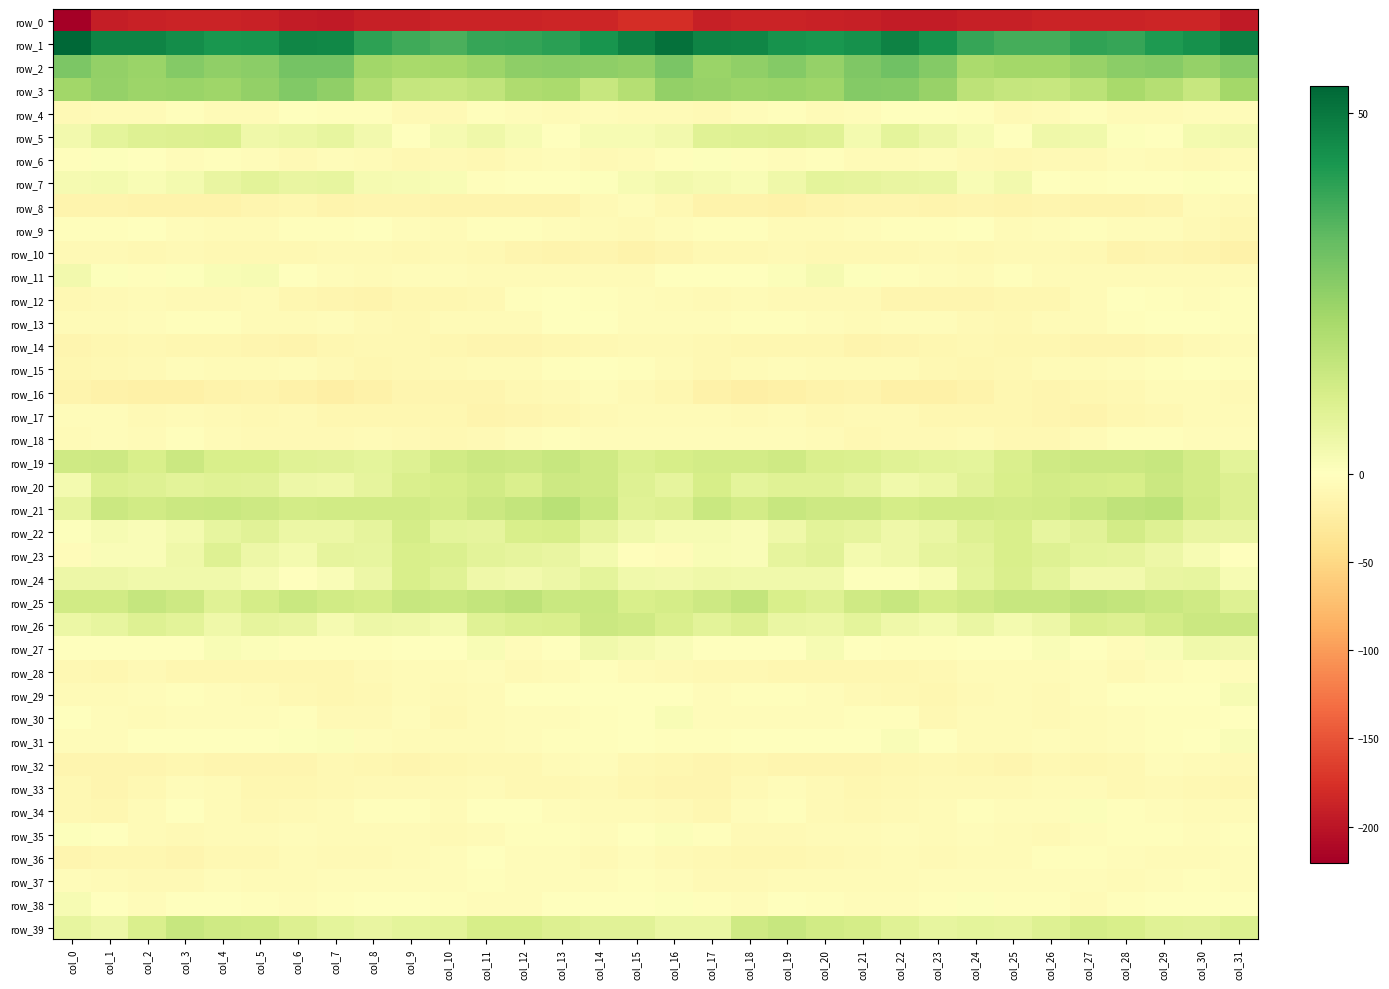

Reading left to right, what are all the values shown in this chart?

row_0: col_0=-220.4	col_1=-192.0	col_2=-188.7	col_3=-187.0	col_4=-187.6	col_5=-189.1	col_6=-193.0	col_7=-194.8	col_8=-190.3	col_9=-189.9	col_10=-187.7	col_11=-186.9	col_12=-187.5	col_13=-184.8	col_14=-185.1	col_15=-178.3	col_16=-179.0	col_17=-189.9	col_18=-187.7	col_19=-187.2	col_20=-188.1	col_21=-190.2	col_22=-194.6	col_23=-193.1	col_24=-189.8	col_25=-189.5	col_26=-186.6	col_27=-187.7	col_28=-186.9	col_29=-184.4	col_30=-184.6	col_31=-196.1
row_1: col_0=53.8	col_1=47.5	col_2=47.4	col_3=45.1	col_4=43.2	col_5=43.4	col_6=46.9	col_7=46.3	col_8=40.0	col_9=37.7	col_10=35.9	col_11=38.9	col_12=39.2	col_13=40.6	col_14=43.5	col_15=47.6	col_16=51.4	col_17=47.5	col_18=46.9	col_19=43.9	col_20=43.1	col_21=44.5	col_22=47.9	col_23=43.8	col_24=38.8	col_25=36.9	col_26=36.7	col_27=39.7	col_28=38.7	col_29=42.3	col_30=44.2	col_31=48.2
row_2: col_0=28.4	col_1=24.4	col_2=23.4	col_3=27.0	col_4=25.0	col_5=26.0	col_6=29.7	col_7=29.6	col_8=22.1	col_9=20.8	col_10=21.3	col_11=22.8	col_12=25.4	col_13=26.0	col_14=25.4	col_15=24.5	col_16=28.8	col_17=23.4	col_18=24.9	col_19=26.9	col_20=24.4	col_21=27.8	col_22=30.3	col_23=27.0	col_24=20.5	col_25=21.6	col_26=21.6	col_27=24.0	col_28=25.7	col_29=26.5	col_30=24.2	col_31=26.7
row_3: col_0=21.9	col_1=24.1	col_2=22.9	col_3=23.2	col_4=22.7	col_5=24.7	col_6=27.6	col_7=25.1	col_8=19.2	col_9=14.8	col_10=14.4	col_11=15.8	col_12=19.4	col_13=20.2	col_14=14.5	col_15=18.4	col_16=24.6	col_17=23.8	col_18=22.9	col_19=23.2	col_20=22.7	col_21=27.0	col_22=26.5	col_23=23.8	col_24=16.5	col_25=14.8	col_26=14.6	col_27=17.0	col_28=20.9	col_29=18.2	col_30=14.4	col_31=21.5
row_4: col_0=-6.9	col_1=-6.9	col_2=-6.5	col_3=-2.1	col_4=-5.2	col_5=-5.3	col_6=-1.4	col_7=-1.8	col_8=-1.8	col_9=-6.9	col_10=-8.0	col_11=-2.8	col_12=-5.0	col_13=-5.6	col_14=-4.8	col_15=-5.5	col_16=-5.7	col_17=-7.6	col_18=-4.5	col_19=-2.7	col_20=-6.1	col_21=-3.6	col_22=-1.3	col_23=-1.7	col_24=-3.3	col_25=-8.6	col_26=-5.9	col_27=-2.4	col_28=-6.0	col_29=-5.2	col_30=-4.7	col_31=-3.6
row_5: col_0=3.8	col_1=7.5	col_2=9.1	col_3=9.3	col_4=9.8	col_5=4.3	col_6=5.2	col_7=6.6	col_8=3.6	col_9=0.2	col_10=2.9	col_11=4.3	col_12=2.2	col_13=-0.1	col_14=2.2	col_15=2.3	col_16=3.7	col_17=8.4	col_18=9.0	col_19=9.6	col_20=8.4	col_21=3.0	col_22=7.3	col_23=4.9	col_24=2.5	col_25=0.4	col_26=4.4	col_27=3.8	col_28=0.8	col_29=0.1	col_30=3.0	col_31=3.5
row_6: col_0=-2.1	col_1=0.6	col_2=-0.6	col_3=-3.9	col_4=-2.4	col_5=-4.9	col_6=-7.7	col_7=-4.6	col_8=-6.2	col_9=-9.5	col_10=-8.6	col_11=-8.6	col_12=-5.4	col_13=-5.1	col_14=-8.1	col_15=-6.7	col_16=-2.5	col_17=0.4	col_18=-2.0	col_19=-3.8	col_20=-2.4	col_21=-6.9	col_22=-6.5	col_23=-4.8	col_24=-7.7	col_25=-9.1	col_26=-8.6	col_27=-7.4	col_28=-5.0	col_29=-6.2	col_30=-8.4	col_31=-5.6
row_7: col_0=2.6	col_1=3.0	col_2=1.9	col_3=3.1	col_4=6.3	col_5=7.6	col_6=6.0	col_7=6.7	col_8=2.6	col_9=2.5	col_10=2.0	col_11=-2.0	col_12=-0.9	col_13=-0.1	col_14=0.8	col_15=2.2	col_16=3.4	col_17=2.7	col_18=1.8	col_19=4.3	col_20=7.2	col_21=7.0	col_22=6.1	col_23=5.6	col_24=1.7	col_25=3.4	col_26=0.3	col_27=-2.3	col_28=-0.2	col_29=-0.1	col_30=0.6	col_31=-0.4
row_8: col_0=-14.1	col_1=-15.2	col_2=-16.8	col_3=-17.2	col_4=-16.3	col_5=-13.3	col_6=-11.8	col_7=-15.4	col_8=-12.6	col_9=-13.7	col_10=-13.8	col_11=-14.9	col_12=-14.8	col_13=-14.5	col_14=-7.4	col_15=-4.4	col_16=-8.9	col_17=-15.9	col_18=-16.7	col_19=-17.2	col_20=-15.4	col_21=-12.4	col_22=-12.9	col_23=-14.9	col_24=-12.2	col_25=-14.3	col_26=-13.5	col_27=-15.4	col_28=-14.8	col_29=-12.8	col_30=-5.8	col_31=-8.4
row_9: col_0=-2.5	col_1=-2.4	col_2=-1.5	col_3=-4.3	col_4=-6.2	col_5=-5.4	col_6=-2.7	col_7=-2.4	col_8=-0.3	col_9=-4.0	col_10=-5.4	col_11=-2.9	col_12=-2.4	col_13=-4.0	col_14=-5.6	col_15=-7.9	col_16=-4.5	col_17=-2.2	col_18=-1.8	col_19=-5.5	col_20=-6.1	col_21=-4.8	col_22=-1.9	col_23=-2.0	col_24=-0.7	col_25=-6.0	col_26=-4.3	col_27=-1.9	col_28=-3.6	col_29=-3.7	col_30=-8.1	col_31=-10.4
row_10: col_0=-8.4	col_1=-8.2	col_2=-9.6	col_3=-8.1	col_4=-9.7	col_5=-9.6	col_6=-9.3	col_7=-7.9	col_8=-8.5	col_9=-8.9	col_10=-6.9	col_11=-8.9	col_12=-13.4	col_13=-14.6	col_14=-13.1	col_15=-16.0	col_16=-12.1	col_17=-9.0	col_18=-9.2	col_19=-8.6	col_20=-9.7	col_21=-9.5	col_22=-8.8	col_23=-7.9	col_24=-9.3	col_25=-7.7	col_26=-7.7	col_27=-9.7	col_28=-15.4	col_29=-13.3	col_30=-14.7	col_31=-18.7
row_11: col_0=3.6	col_1=0.6	col_2=-1.7	col_3=0.6	col_4=1.8	col_5=2.3	col_6=-1.7	col_7=-3.9	col_8=-5.3	col_9=-4.0	col_10=-4.2	col_11=-6.6	col_12=-5.9	col_13=-6.6	col_14=-5.7	col_15=-5.9	col_16=-1.7	col_17=-1.0	col_18=-0.8	col_19=0.9	col_20=2.6	col_21=0.8	col_22=-2.7	col_23=-4.5	col_24=-5.5	col_25=-3.0	col_26=-6.1	col_27=-5.6	col_28=-6.5	col_29=-6.4	col_30=-5.7	col_31=-6.9
row_12: col_0=-9.9	col_1=-7.9	col_2=-5.9	col_3=-7.4	col_4=-8.2	col_5=-6.8	col_6=-10.4	col_7=-13.0	col_8=-13.9	col_9=-11.5	col_10=-10.4	col_11=-9.2	col_12=-2.0	col_13=-1.1	col_14=-3.4	col_15=-5.1	col_16=-6.4	col_17=-7.0	col_18=-5.9	col_19=-8.3	col_20=-7.5	col_21=-7.5	col_22=-12.1	col_23=-13.1	col_24=-13.7	col_25=-10.4	col_26=-10.9	col_27=-6.3	col_28=-0.5	col_29=-2.4	col_30=-3.6	col_31=-2.5
row_13: col_0=-6.5	col_1=-5.3	col_2=-3.9	col_3=-2.7	col_4=-3.4	col_5=-5.6	col_6=-5.5	col_7=-3.8	col_8=-7.1	col_9=-9.0	col_10=-6.2	col_11=-5.6	col_12=-5.4	col_13=-0.4	col_14=-0.3	col_15=-3.6	col_16=-3.6	col_17=-4.6	col_18=-3.4	col_19=-2.5	col_20=-4.3	col_21=-6.0	col_22=-4.6	col_23=-4.6	col_24=-8.4	col_25=-8.7	col_26=-5.3	col_27=-6.3	col_28=-3.2	col_29=0.2	col_30=-1.2	col_31=-2.8
row_14: col_0=-13.3	col_1=-11.7	col_2=-10.0	col_3=-11.4	col_4=-11.4	col_5=-13.3	col_6=-13.9	col_7=-12.0	col_8=-9.4	col_9=-9.5	col_10=-11.5	col_11=-12.4	col_12=-13.5	col_13=-11.3	col_14=-8.7	col_15=-7.7	col_16=-7.1	col_17=-10.1	col_18=-10.8	col_19=-11.2	col_20=-11.7	col_21=-14.3	col_22=-13.4	col_23=-10.9	col_24=-8.9	col_25=-10.8	col_26=-11.3	col_27=-13.7	col_28=-12.6	col_29=-10.4	col_30=-7.9	col_31=-6.0
row_15: col_0=-12.0	col_1=-10.1	col_2=-7.4	col_3=-4.7	col_4=-5.5	col_5=-5.8	col_6=-5.0	col_7=-8.4	col_8=-11.0	col_9=-9.8	col_10=-7.5	col_11=-6.6	col_12=-5.3	col_13=-3.3	col_14=-1.3	col_15=-2.7	col_16=-6.0	col_17=-8.8	col_18=-6.5	col_19=-4.4	col_20=-6.0	col_21=-5.6	col_22=-5.9	col_23=-9.8	col_24=-11.1	col_25=-9.0	col_26=-6.8	col_27=-6.7	col_28=-4.5	col_29=-2.2	col_30=-1.4	col_31=-2.2
row_16: col_0=-15.3	col_1=-17.6	col_2=-20.3	col_3=-20.7	col_4=-17.1	col_5=-14.4	col_6=-17.9	col_7=-21.1	col_8=-18.9	col_9=-12.7	col_10=-12.3	col_11=-12.4	col_12=-9.9	col_13=-7.7	col_14=-5.1	col_15=-8.6	col_16=-12.0	col_17=-18.1	col_18=-21.4	col_19=-19.3	col_20=-15.9	col_21=-15.1	col_22=-19.8	col_23=-20.7	col_24=-17.2	col_25=-11.3	col_26=-13.0	col_27=-11.4	col_28=-9.3	col_29=-5.9	col_30=-6.3	col_31=-8.5
row_17: col_0=-4.9	col_1=-4.9	col_2=-7.3	col_3=-6.7	col_4=-7.9	col_5=-9.0	col_6=-7.0	col_7=-10.4	col_8=-11.7	col_9=-10.3	col_10=-11.5	col_11=-14.0	col_12=-12.6	col_13=-10.6	col_14=-7.4	col_15=-6.4	col_16=-5.9	col_17=-5.3	col_18=-7.9	col_19=-6.5	col_20=-9.2	col_21=-8.1	col_22=-7.9	col_23=-11.2	col_24=-11.4	col_25=-10.8	col_26=-12.4	col_27=-14.3	col_28=-11.4	col_29=-9.9	col_30=-5.6	col_31=-6.5
row_18: col_0=-6.0	col_1=-3.7	col_2=-6.0	col_3=-2.7	col_4=-6.1	col_5=-8.1	col_6=-8.5	col_7=-8.0	col_8=-5.6	col_9=-7.1	col_10=-9.4	col_11=-7.1	col_12=-4.4	col_13=-2.2	col_14=-3.9	col_15=-5.0	col_16=-4.1	col_17=-4.5	col_18=-4.8	col_19=-3.8	col_20=-6.9	col_21=-9.0	col_22=-8.1	col_23=-7.3	col_24=-5.4	col_25=-9.2	col_26=-8.7	col_27=-6.3	col_28=-3.0	col_29=-2.8	col_30=-3.7	col_31=-5.0
row_19: col_0=13.0	col_1=13.2	col_2=10.7	col_3=13.6	col_4=10.9	col_5=10.9	col_6=8.8	col_7=8.1	col_8=7.3	col_9=9.2	col_10=12.3	col_11=13.5	col_12=13.1	col_13=14.7	col_14=13.0	col_15=9.7	col_16=11.0	col_17=12.0	col_18=11.8	col_19=12.9	col_20=10.5	col_21=10.1	col_22=8.5	col_23=7.8	col_24=7.4	col_25=10.3	col_26=12.8	col_27=13.5	col_28=13.8	col_29=14.5	col_30=12.0	col_31=7.9
row_20: col_0=3.1	col_1=9.8	col_2=8.9	col_3=7.9	col_4=8.8	col_5=8.2	col_6=4.7	col_7=4.5	col_8=6.9	col_9=10.4	col_10=11.3	col_11=12.4	col_12=10.1	col_13=13.1	col_14=12.8	col_15=9.0	col_16=7.1	col_17=11.0	col_18=7.5	col_19=8.7	col_20=8.5	col_21=7.1	col_22=3.8	col_23=5.3	col_24=8.1	col_25=10.7	col_26=12.2	col_27=11.4	col_28=11.1	col_29=13.5	col_30=12.2	col_31=9.3
row_21: col_0=7.0	col_1=13.5	col_2=12.6	col_3=13.5	col_4=14.0	col_5=13.2	col_6=12.2	col_7=12.3	col_8=12.5	col_9=12.5	col_10=11.5	col_11=13.6	col_12=15.2	col_13=17.3	col_14=14.1	col_15=8.7	col_16=9.3	col_17=14.0	col_18=12.1	col_19=14.4	col_20=13.4	col_21=13.1	col_22=11.8	col_23=12.5	col_24=12.3	col_25=12.0	col_26=12.2	col_27=14.1	col_28=16.2	col_29=16.8	col_30=12.4	col_31=9.3
row_22: col_0=0.7	col_1=2.3	col_2=1.3	col_3=3.3	col_4=6.5	col_5=8.3	col_6=5.1	col_7=5.2	col_8=7.0	col_9=11.6	col_10=7.4	col_11=7.1	col_12=10.8	col_13=11.0	col_14=7.0	col_15=4.1	col_16=2.4	col_17=2.3	col_18=1.5	col_19=4.6	col_20=7.8	col_21=7.1	col_22=4.5	col_23=5.5	col_24=9.0	col_25=10.6	col_26=6.6	col_27=8.3	col_28=12.0	col_29=9.1	col_30=6.3	col_31=6.2
row_23: col_0=-3.5	col_1=1.3	col_2=1.6	col_3=4.2	col_4=8.9	col_5=4.7	col_6=3.3	col_7=7.0	col_8=6.7	col_9=10.5	col_10=10.0	col_11=7.9	col_12=6.8	col_13=6.1	col_14=3.2	col_15=-2.1	col_16=-4.1	col_17=1.9	col_18=1.7	col_19=6.8	col_20=8.1	col_21=3.0	col_22=4.6	col_23=7.0	col_24=7.9	col_25=10.9	col_26=9.1	col_27=7.5	col_28=6.9	col_29=4.7	col_30=2.4	col_31=-1.5
row_24: col_0=5.0	col_1=4.8	col_2=3.9	col_3=3.8	col_4=4.2	col_5=2.2	col_6=-0.1	col_7=1.3	col_8=4.7	col_9=10.6	col_10=8.6	col_11=4.6	col_12=3.4	col_13=4.8	col_14=7.2	col_15=3.8	col_16=3.4	col_17=4.3	col_18=4.0	col_19=4.0	col_20=4.0	col_21=0.5	col_22=0.5	col_23=2.0	col_24=7.5	col_25=10.2	col_26=7.3	col_27=3.5	col_28=3.6	col_29=6.0	col_30=6.7	col_31=2.2
row_25: col_0=12.6	col_1=12.4	col_2=15.1	col_3=13.0	col_4=8.6	col_5=11.4	col_6=14.3	col_7=12.4	col_8=11.6	col_9=14.4	col_10=14.0	col_11=15.5	col_12=16.6	col_13=14.2	col_14=14.1	col_15=10.8	col_16=11.7	col_17=13.3	col_18=15.4	col_19=10.8	col_20=8.9	col_21=12.6	col_22=14.5	col_23=11.4	col_24=12.7	col_25=14.4	col_26=14.4	col_27=16.4	col_28=15.5	col_29=14.3	col_30=12.8	col_31=9.1
row_26: col_0=5.1	col_1=6.7	col_2=9.1	col_3=7.6	col_4=4.5	col_5=7.0	col_6=6.0	col_7=2.7	col_8=5.0	col_9=4.3	col_10=3.0	col_11=8.6	col_12=10.1	col_13=10.3	col_14=13.8	col_15=12.6	col_16=10.2	col_17=7.7	col_18=9.5	col_19=5.8	col_20=5.2	col_21=7.3	col_22=4.4	col_23=3.2	col_24=5.5	col_25=2.9	col_26=5.0	col_27=10.1	col_28=9.4	col_29=11.9	col_30=13.7	col_31=13.5
row_27: col_0=0.4	col_1=-1.2	col_2=-0.3	col_3=0.1	col_4=1.7	col_5=1.1	col_6=-2.1	col_7=-3.1	col_8=-1.8	col_9=-1.5	col_10=-0.3	col_11=2.1	col_12=-4.2	col_13=-1.3	col_14=3.9	col_15=2.5	col_16=1.5	col_17=-1.2	col_18=0.1	col_19=0.3	col_20=2.3	col_21=-0.2	col_22=-2.8	col_23=-2.6	col_24=-1.4	col_25=-1.7	col_26=1.5	col_27=0.1	col_28=-4.8	col_29=1.5	col_30=3.8	col_31=3.4
row_28: col_0=-10.1	col_1=-10.4	col_2=-8.5	col_3=-11.5	col_4=-11.8	col_5=-10.6	col_6=-10.9	col_7=-11.0	col_8=-7.8	col_9=-6.0	col_10=-6.5	col_11=-4.1	col_12=-7.1	col_13=-6.3	col_14=-2.6	col_15=-5.2	col_16=-7.4	col_17=-8.8	col_18=-9.7	col_19=-11.9	col_20=-11.3	col_21=-10.6	col_22=-11.4	col_23=-10.0	col_24=-6.7	col_25=-6.2	col_26=-5.9	col_27=-4.3	col_28=-8.1	col_29=-4.1	col_30=-3.3	col_31=-4.6
row_29: col_0=-6.7	col_1=-6.6	col_2=-3.6	col_3=-3.4	col_4=-3.5	col_5=-6.9	col_6=-8.7	col_7=-11.0	col_8=-10.2	col_9=-6.3	col_10=-8.3	col_11=-5.9	col_12=-0.5	col_13=-0.5	col_14=-1.7	col_15=0.3	col_16=-1.7	col_17=-5.1	col_18=-3.3	col_19=-3.0	col_20=-4.6	col_21=-8.1	col_22=-9.5	col_23=-11.3	col_24=-8.5	col_25=-6.7	col_26=-8.2	col_27=-3.6	col_28=0.0	col_29=-0.9	col_30=-1.6	col_31=2.5
row_30: col_0=0.1	col_1=-4.7	col_2=-5.5	col_3=-4.5	col_4=-4.4	col_5=-3.6	col_6=-1.7	col_7=-7.4	col_8=-7.3	col_9=-4.5	col_10=-9.1	col_11=-5.9	col_12=-4.4	col_13=-3.8	col_14=-2.1	col_15=0.3	col_16=1.9	col_17=-5.1	col_18=-5.1	col_19=-4.1	col_20=-4.4	col_21=-2.5	col_22=-3.2	col_23=-8.9	col_24=-5.3	col_25=-6.7	col_26=-7.9	col_27=-5.4	col_28=-4.2	col_29=-3.1	col_30=-1.7	col_31=0.3
row_31: col_0=-4.0	col_1=-4.2	col_2=-1.3	col_3=-0.6	col_4=-1.3	col_5=-1.4	col_6=0.5	col_7=0.9	col_8=-4.5	col_9=-6.3	col_10=-5.7	col_11=-5.4	col_12=-4.9	col_13=-2.9	col_14=-1.9	col_15=-0.6	col_16=-1.7	col_17=-3.2	col_18=-0.4	col_19=-1.1	col_20=-1.2	col_21=-1.0	col_22=1.4	col_23=-1.2	col_24=-5.8	col_25=-6.4	col_26=-4.8	col_27=-6.1	col_28=-4.0	col_29=-2.4	col_30=-1.1	col_31=1.6
row_32: col_0=-12.3	col_1=-12.1	col_2=-12.2	col_3=-11.4	col_4=-13.0	col_5=-13.0	col_6=-13.0	col_7=-9.8	col_8=-10.4	col_9=-13.3	col_10=-11.1	col_11=-9.8	col_12=-10.1	col_13=-6.4	col_14=-4.2	col_15=-9.1	col_16=-10.7	col_17=-12.2	col_18=-11.8	col_19=-12.1	col_20=-12.7	col_21=-13.4	col_22=-11.6	col_23=-9.6	col_24=-11.8	col_25=-13.0	col_26=-9.8	col_27=-10.6	col_28=-9.4	col_29=-4.0	col_30=-5.9	col_31=-7.5
row_33: col_0=-9.3	col_1=-13.1	col_2=-10.1	col_3=-4.0	col_4=-6.2	col_5=-10.7	col_6=-11.0	col_7=-8.8	col_8=-7.3	col_9=-8.4	col_10=-7.1	col_11=-5.5	col_12=-9.4	col_13=-9.3	col_14=-8.1	col_15=-11.8	col_16=-12.4	col_17=-13.0	col_18=-7.9	col_19=-3.5	col_20=-8.2	col_21=-11.1	col_22=-9.9	col_23=-8.3	col_24=-7.5	col_25=-8.5	col_26=-6.0	col_27=-6.7	col_28=-10.1	col_29=-7.9	col_30=-9.4	col_31=-10.4
row_34: col_0=-10.3	col_1=-11.8	col_2=-6.6	col_3=-1.7	col_4=-6.0	col_5=-10.0	col_6=-8.3	col_7=-6.5	col_8=-3.1	col_9=-2.2	col_10=-5.5	col_11=-0.2	col_12=-1.4	col_13=-4.4	col_14=-6.5	col_15=-6.8	col_16=-8.6	col_17=-10.7	col_18=-3.9	col_19=-2.4	col_20=-8.3	col_21=-9.5	col_22=-7.6	col_23=-5.5	col_24=-2.0	col_25=-3.7	col_26=-4.2	col_27=0.9	col_28=-3.0	col_29=-5.1	col_30=-6.4	col_31=-5.2
row_35: col_0=0.7	col_1=-0.4	col_2=-5.5	col_3=-8.0	col_4=-6.5	col_5=-6.1	col_6=-4.4	col_7=-6.8	col_8=-5.2	col_9=-5.3	col_10=-7.7	col_11=-6.2	col_12=-3.3	col_13=-2.4	col_14=-4.3	col_15=-1.6	col_16=1.1	col_17=-1.8	col_18=-7.1	col_19=-7.8	col_20=-6.1	col_21=-5.5	col_22=-5.0	col_23=-6.9	col_24=-4.6	col_25=-6.3	col_26=-7.7	col_27=-5.1	col_28=-2.5	col_29=-3.2	col_30=-3.8	col_31=-2.6
row_36: col_0=-12.7	col_1=-10.5	col_2=-10.8	col_3=-12.1	col_4=-10.0	col_5=-8.8	col_6=-6.0	col_7=-7.5	col_8=-7.2	col_9=-5.6	col_10=-4.8	col_11=-0.8	col_12=-4.7	col_13=-4.9	col_14=-6.9	col_15=-5.1	col_16=-7.0	col_17=-10.1	col_18=-11.4	col_19=-11.7	col_20=-9.2	col_21=-8.1	col_22=-6.0	col_23=-8.3	col_24=-5.7	col_25=-6.1	col_26=-2.8	col_27=-1.9	col_28=-5.0	col_29=-5.7	col_30=-6.7	col_31=-4.2
row_37: col_0=-4.5	col_1=-5.8	col_2=-8.3	col_3=-7.4	col_4=-4.8	col_5=-6.6	col_6=-6.1	col_7=-4.5	col_8=-4.4	col_9=-5.0	col_10=-3.9	col_11=-3.4	col_12=-4.8	col_13=-5.0	col_14=-3.4	col_15=-1.8	col_16=-4.0	col_17=-6.9	col_18=-8.2	col_19=-6.1	col_20=-5.3	col_21=-6.9	col_22=-5.4	col_23=-4.5	col_24=-4.1	col_25=-4.7	col_26=-3.7	col_27=-3.5	col_28=-5.4	col_29=-4.7	col_30=-2.5	col_31=-3.5
row_38: col_0=2.3	col_1=-0.8	col_2=-4.1	col_3=-1.7	col_4=-0.5	col_5=-3.0	col_6=-4.2	col_7=-2.9	col_8=-0.3	col_9=-0.8	col_10=-2.6	col_11=-4.8	col_12=-4.4	col_13=-0.9	col_14=-0.2	col_15=0.2	col_16=0.7	col_17=-2.5	col_18=-3.9	col_19=-0.2	col_20=-1.9	col_21=-3.6	col_22=-3.9	col_23=-2.1	col_24=0.6	col_25=-1.7	col_26=-2.9	col_27=-5.7	col_28=-3.3	col_29=0.2	col_30=-1.0	col_31=-0.4
row_39: col_0=6.6	col_1=4.8	col_2=10.4	col_3=14.6	col_4=13.0	col_5=12.3	col_6=9.5	col_7=7.4	col_8=6.3	col_9=7.4	col_10=7.7	col_11=11.2	col_12=11.1	col_13=9.4	col_14=8.0	col_15=8.4	col_16=5.6	col_17=5.6	col_18=12.8	col_19=14.4	col_20=12.6	col_21=11.6	col_22=8.6	col_23=6.4	col_24=7.4	col_25=7.1	col_26=9.2	col_27=11.4	col_28=10.6	col_29=8.8	col_30=8.1	col_31=9.7